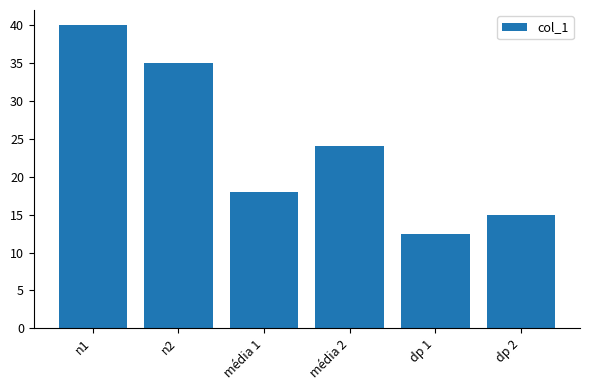

Count the number of data series in this chart.

1